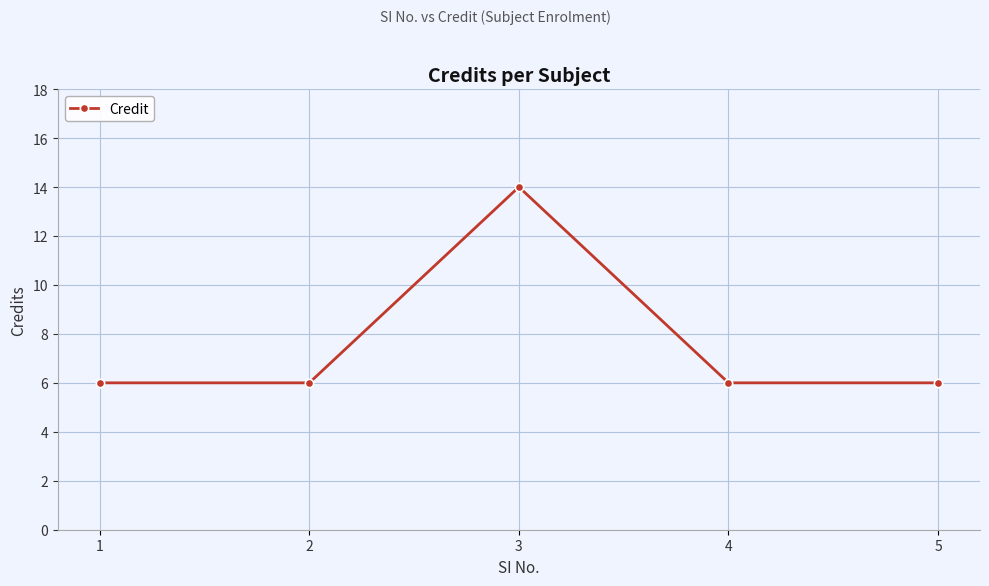

What is the difference between the maximum and minimum values?

8